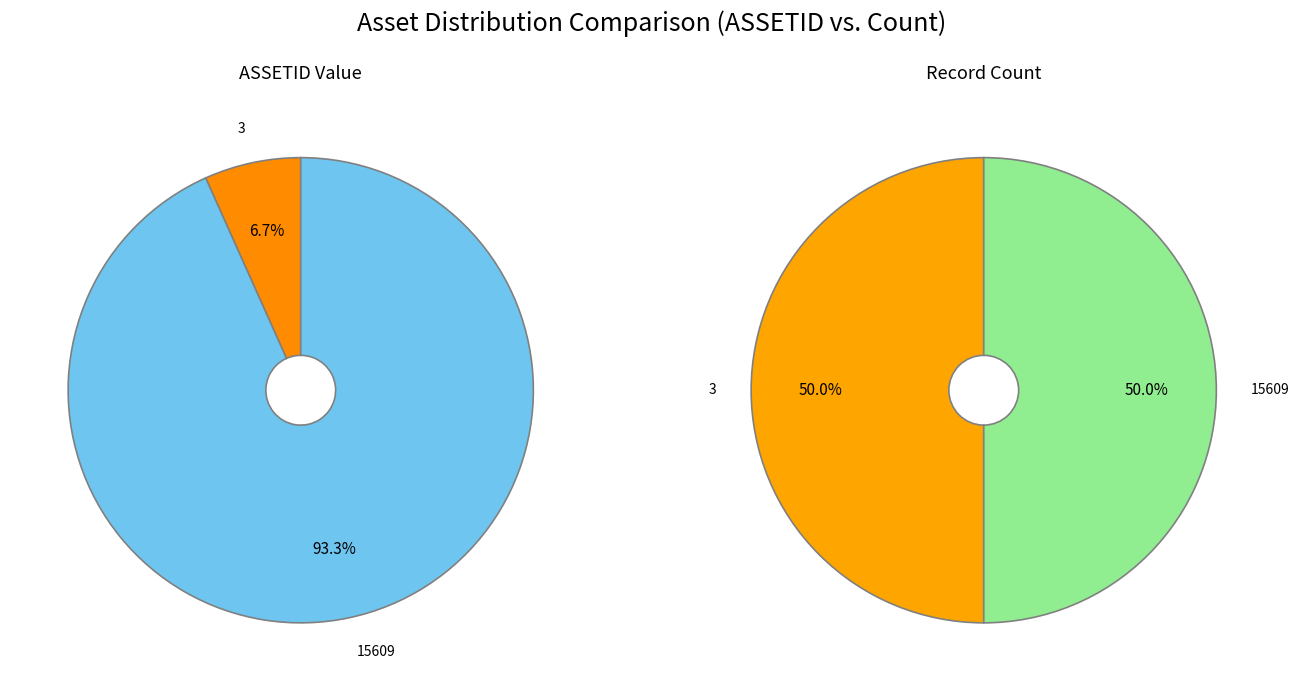

What percentage is the 3 slice, to the nearest percent?

7%